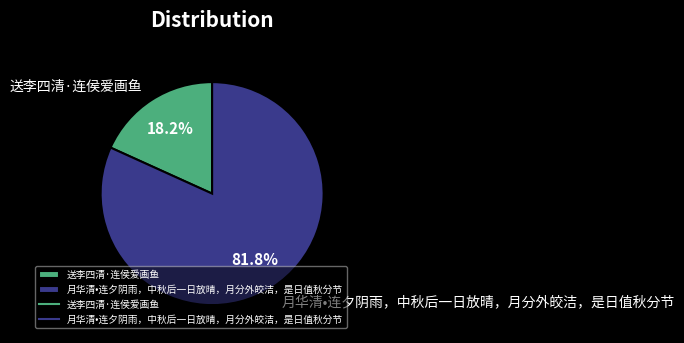

Do 月华清•连夕阴雨，中秋后一日放晴，月分外皎洁，是日值秋分节 and 送李四清·连侯爱画鱼 together represent more than half of the pie?

Yes